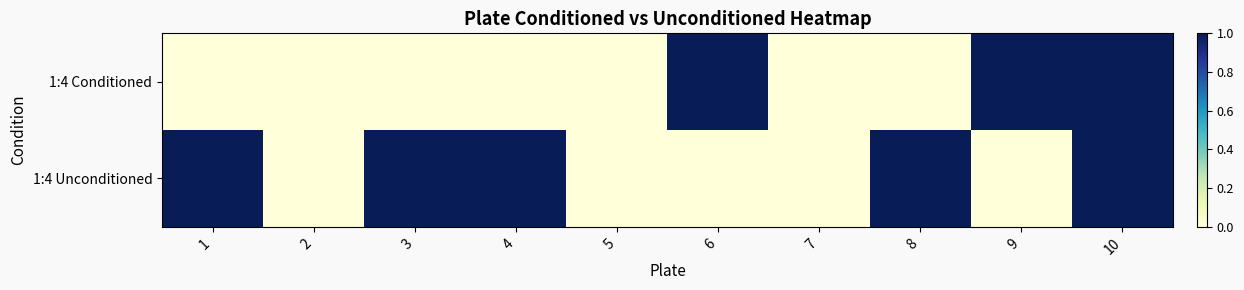

What is the maximum value shown in the chart?

1